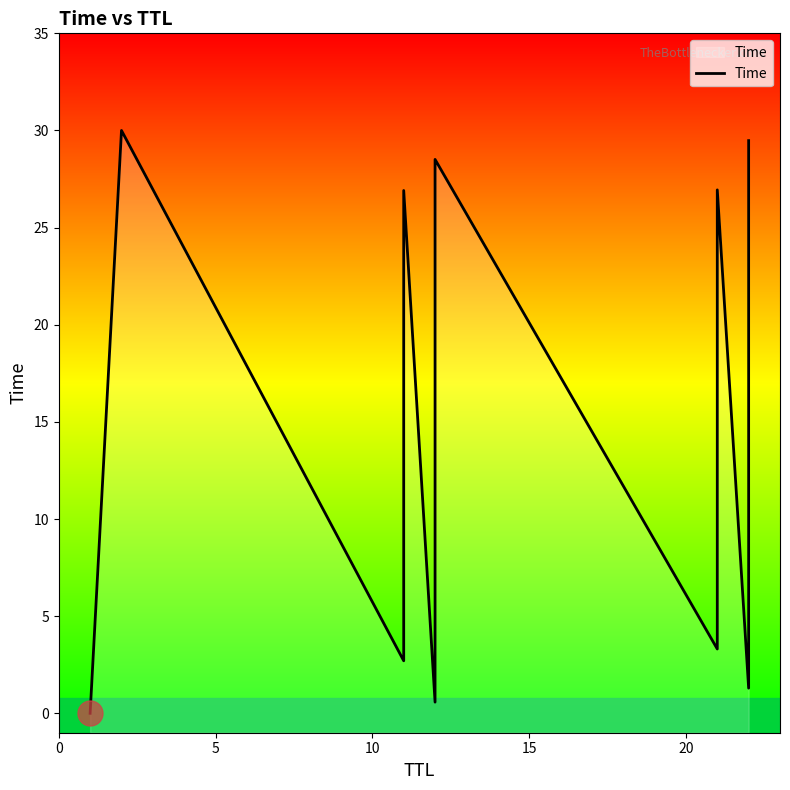

Reading left to right, what are all the values shown in this chart?

0.0	30.0	2.7	10.4	16.3	26.9	0.6	12.1	28.5	3.3	10.7	18.9	26.9	1.3	15.2	29.5